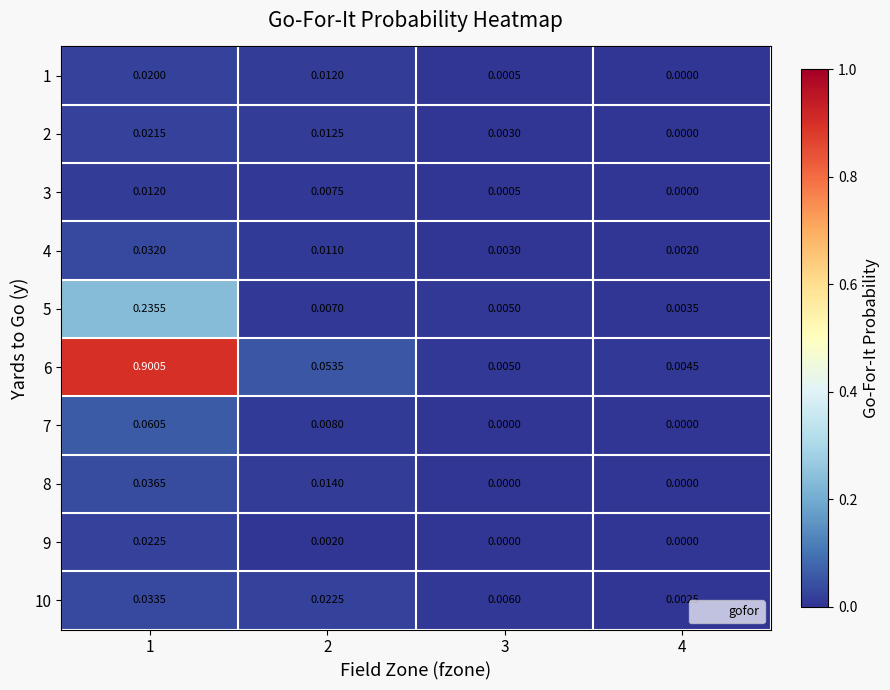

Is the value of 10 at 4 greater than the value of 1 at 1?

No